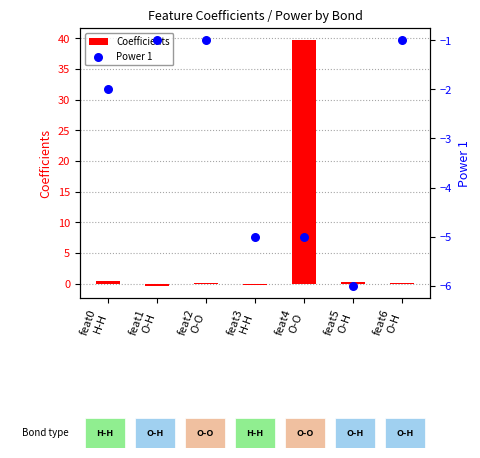

At which category is the sum across all series the highest?

feat4
O-O